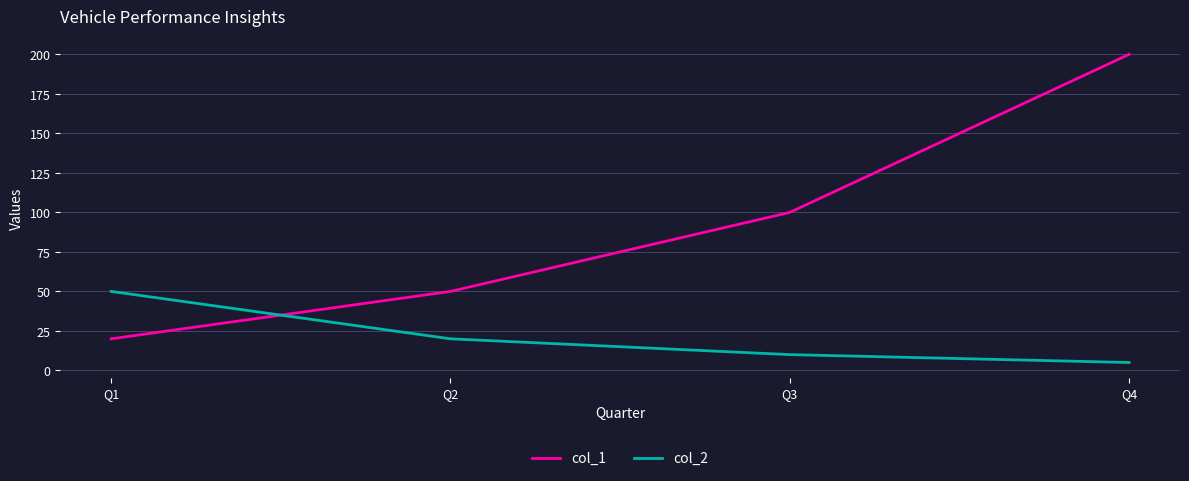

List the labels in order of col_2 value, largest first.

Q1, Q2, Q3, Q4